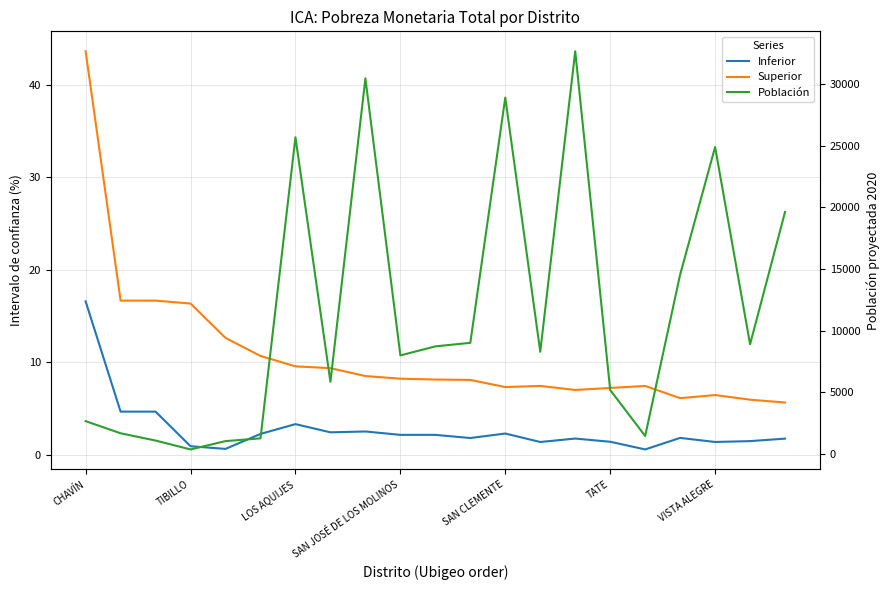

The Población series shows 2658.0 at CHAVÍN. True or false?

True